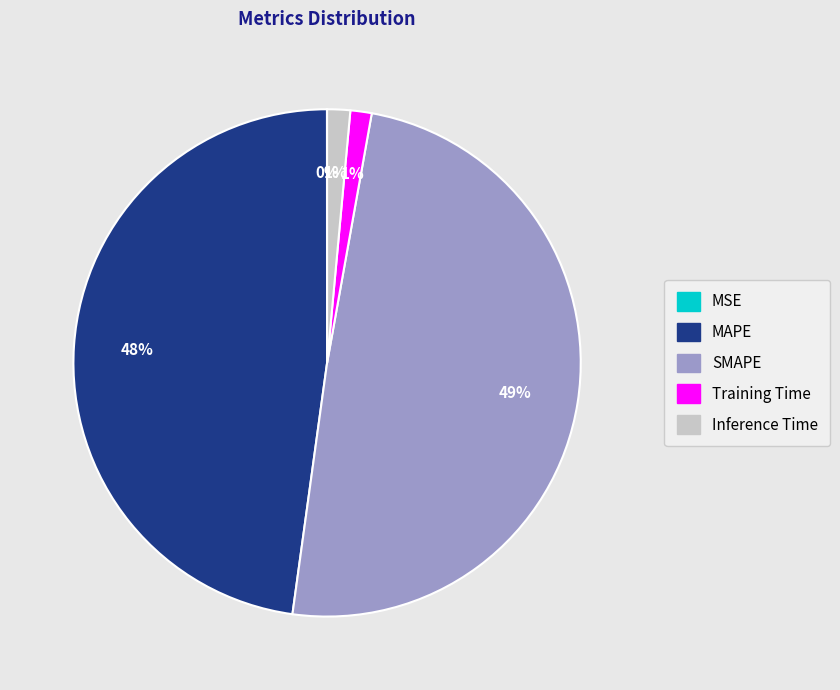

To the nearest percent, what is the average slice percentage?

20%